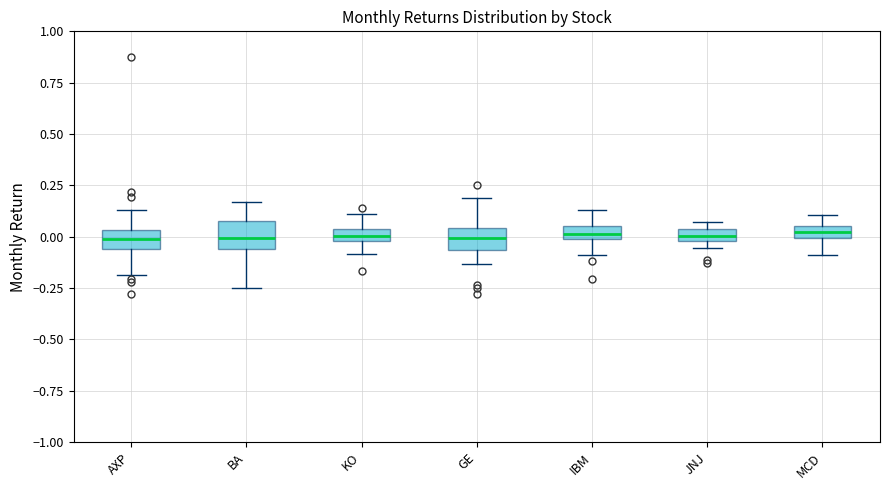

Where does the median line of the box for AXP sit on the y-axis? The values are not printed on the chart, so give them approximately, as read against the axis.

0.00